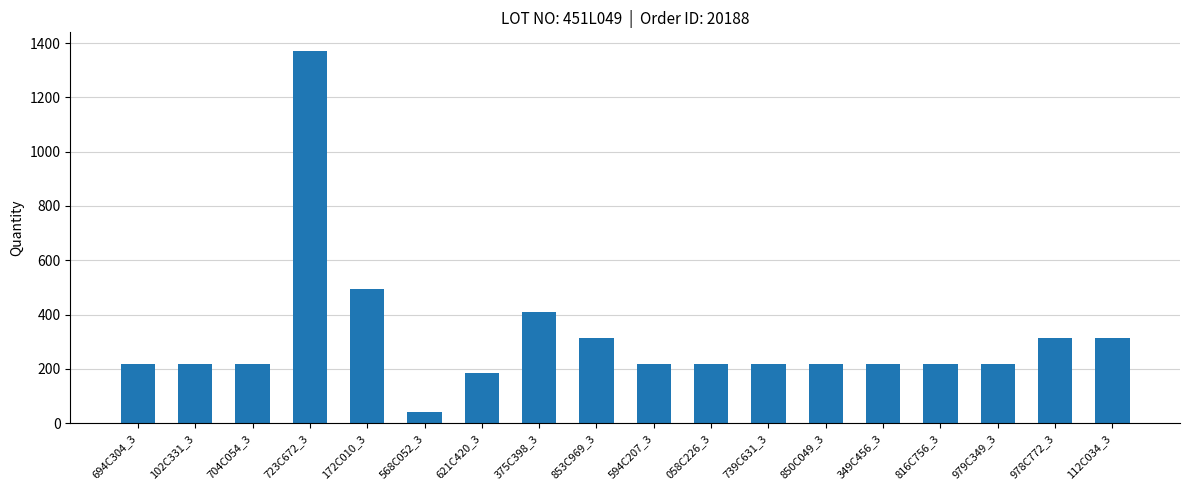

Reading left to right, extract all data points from this chart.

217	217	217	1371	493	42	186	410	315	217	217	217	217	217	217	217	315	315